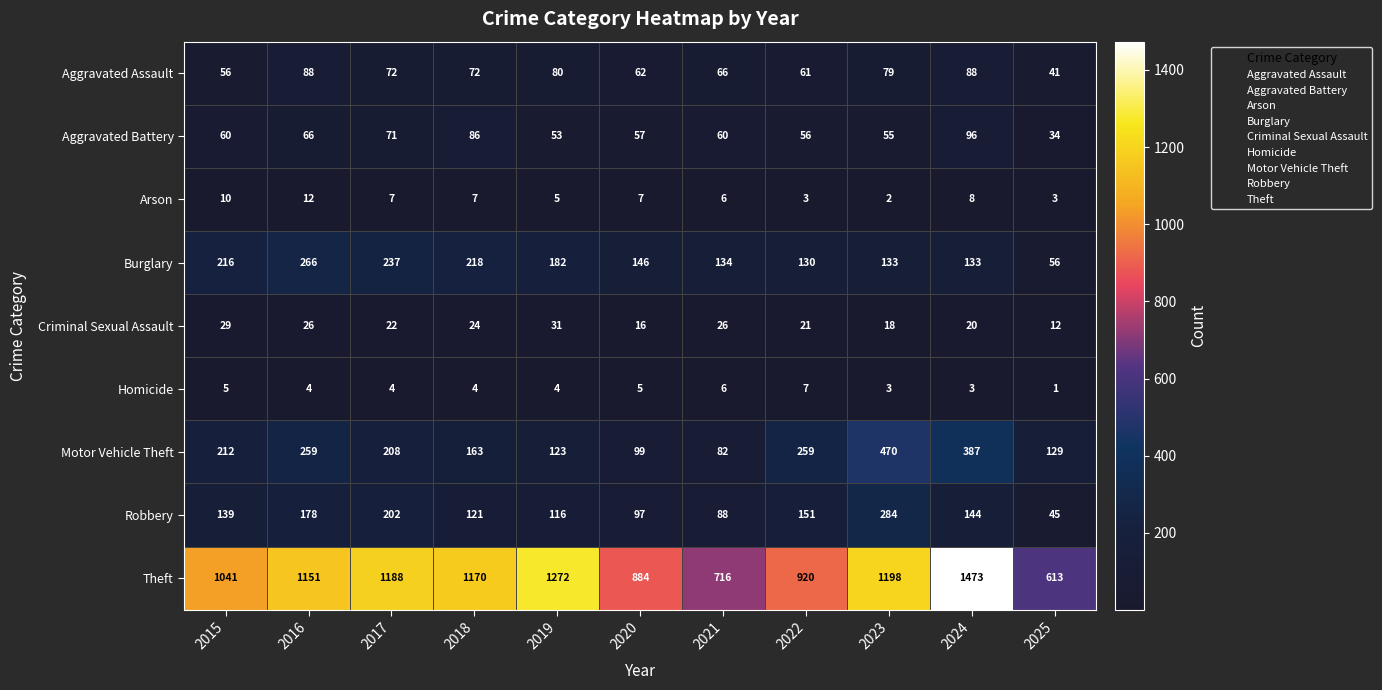

The value of Theft at 2025 is 613. True or false?

True